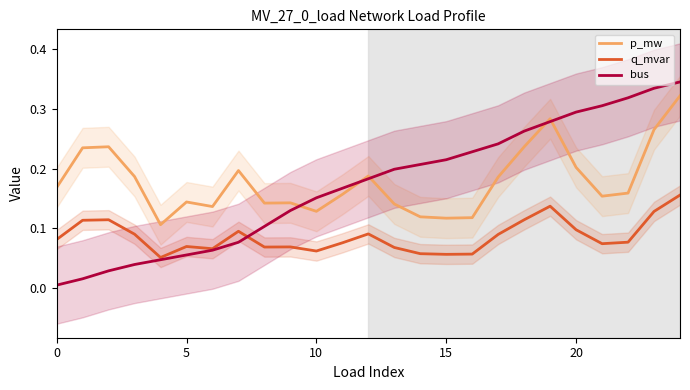

The bus series shows 0.2 at 16. True or false?

True